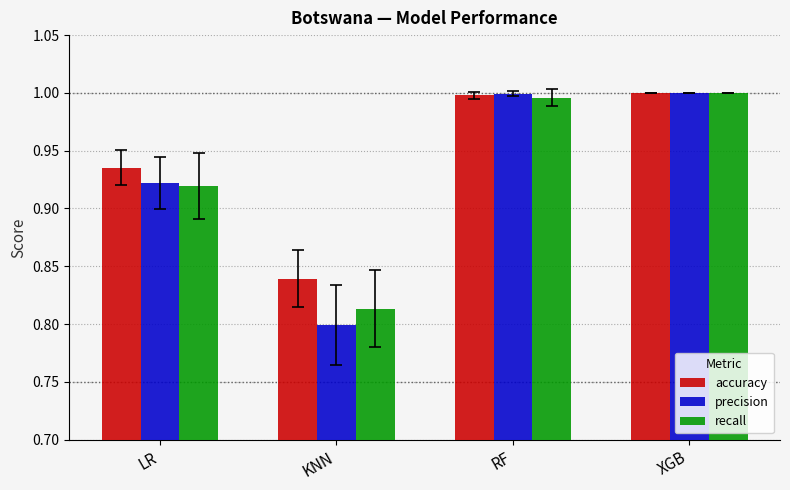

At which label is accuracy closest to 0?

KNN